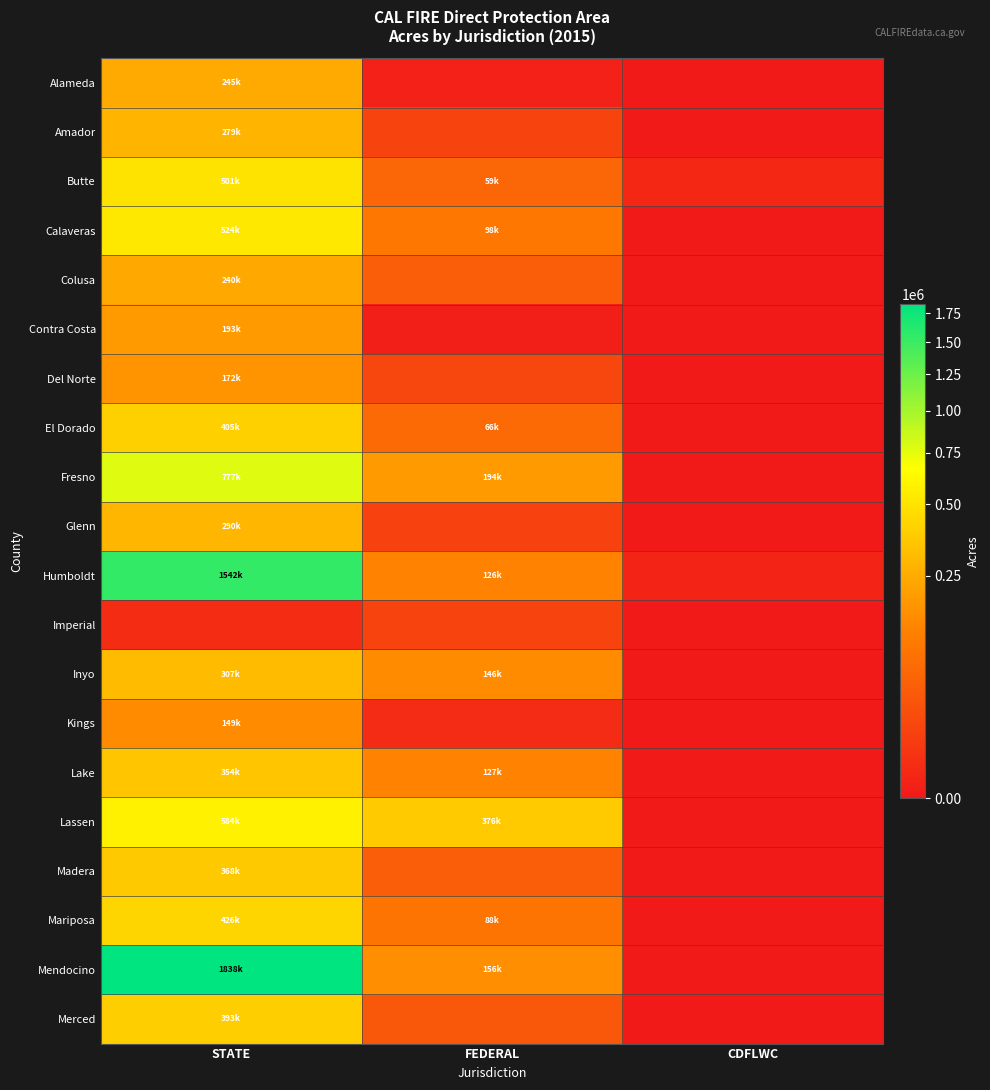

Which label corresponds to the largest value in the chart?

STATE